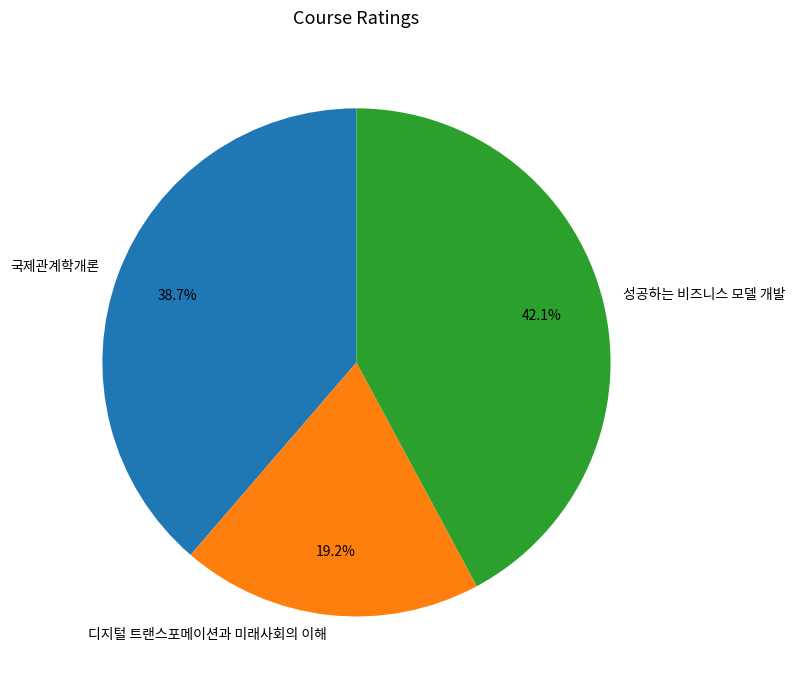

What is the smallest slice in the pie chart?

디지털 트랜스포메이션과 미래사회의 이해